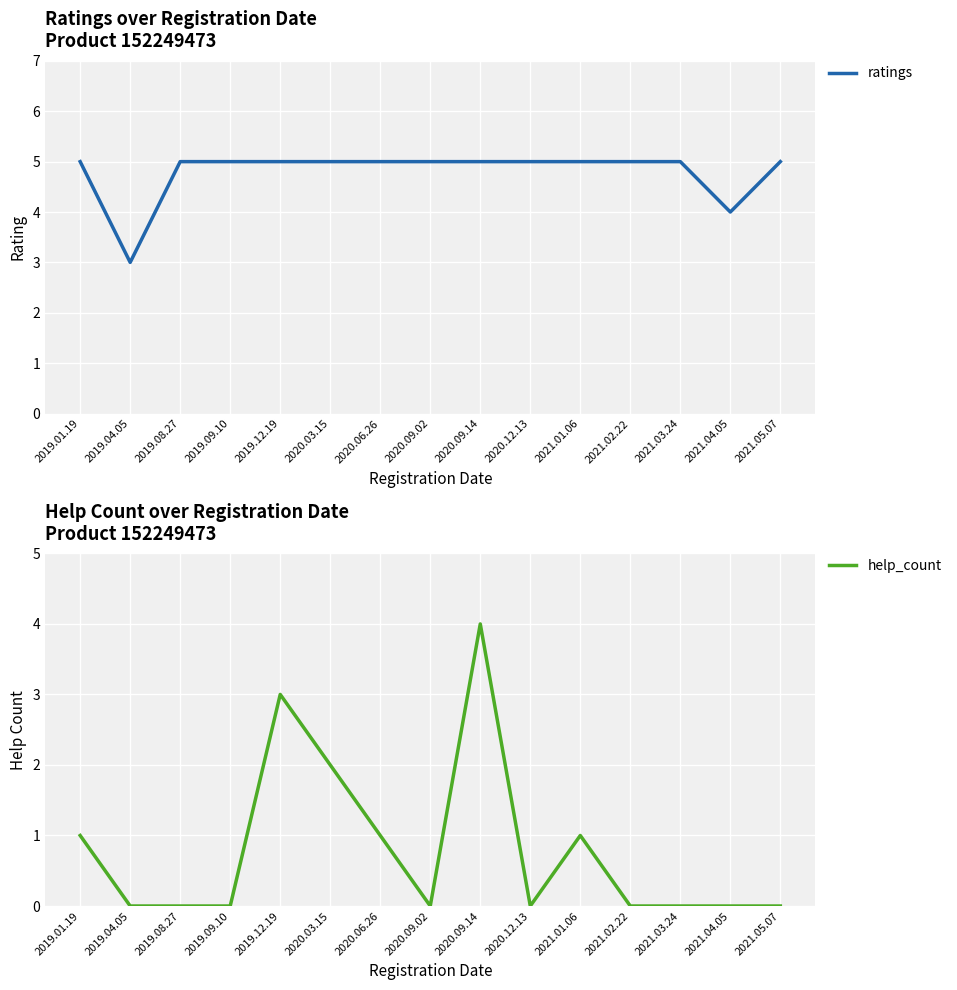

Reading right to left, what are all the values shown in this chart?

ratings: 5	4	5	5	5	5	5	5	5	5	5	5	5	3	5
help_count: 0	0	0	0	1	0	4	0	1	2	3	0	0	0	1